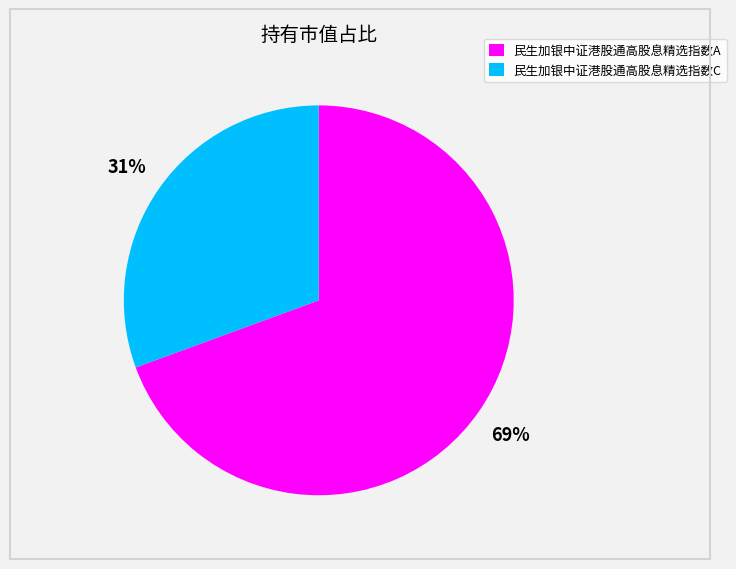

Is it true that 民生加银中证港股通高股息精选指数C is 31% of the pie?

True